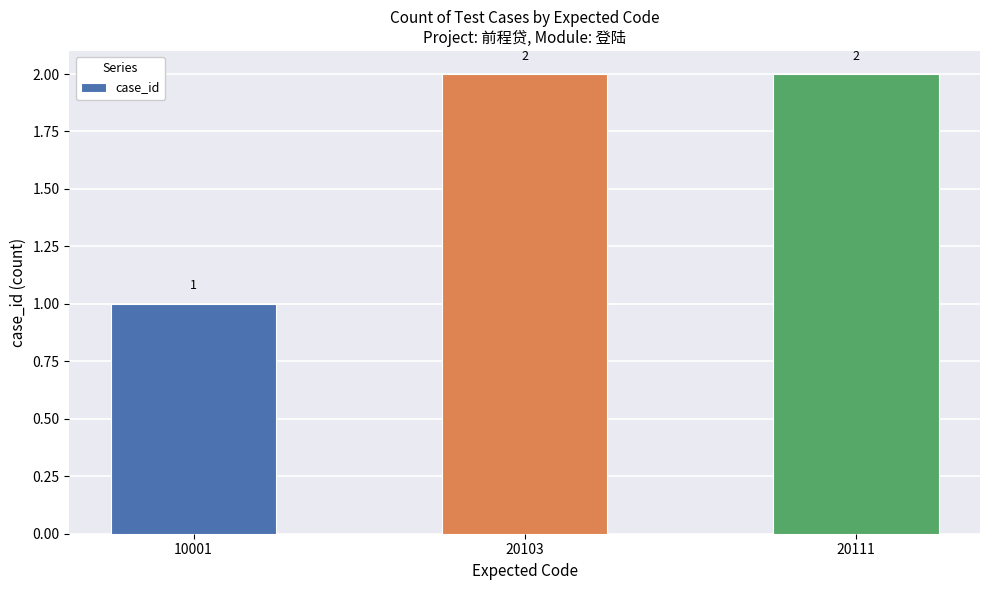

Count the values in the range 1 to 2.

3